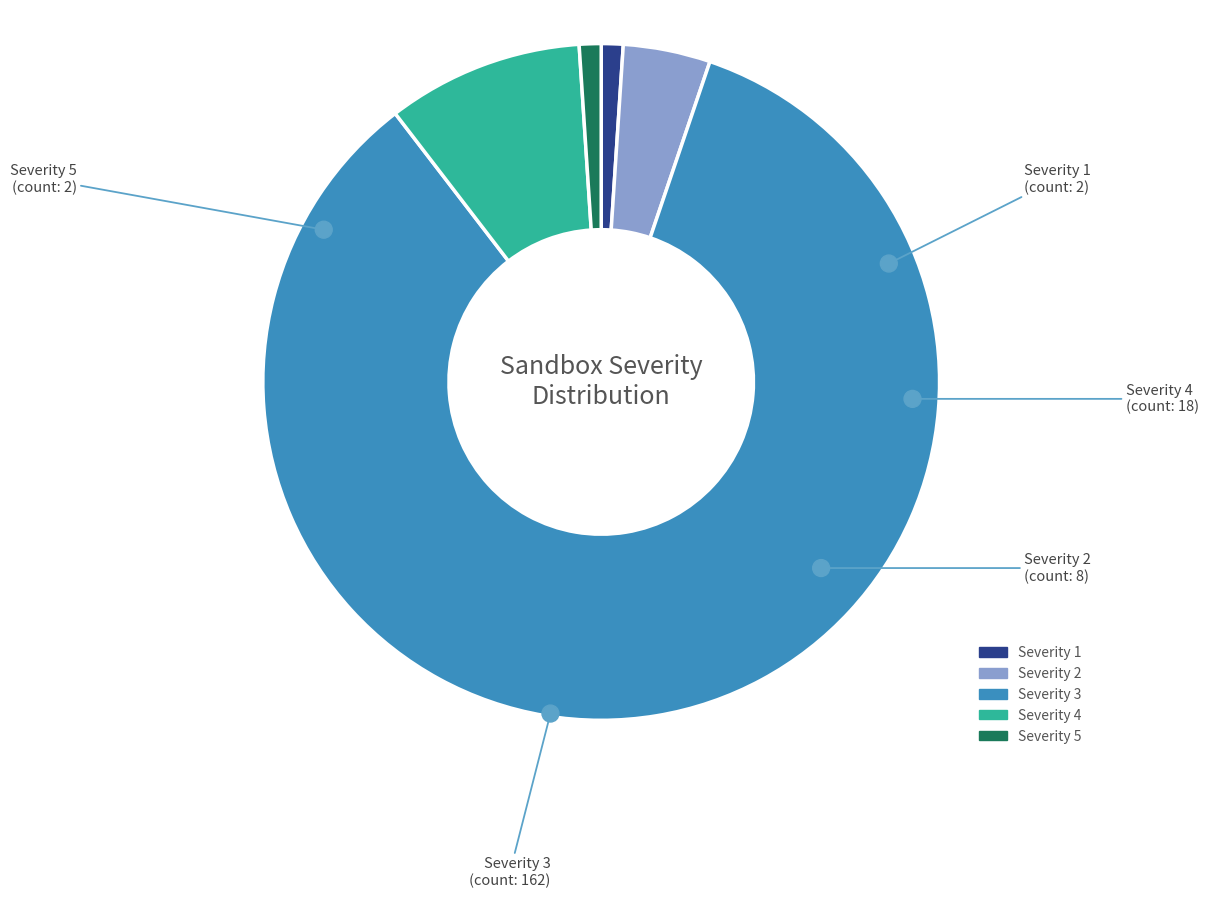

To the nearest percent, what is the average slice percentage?

20%